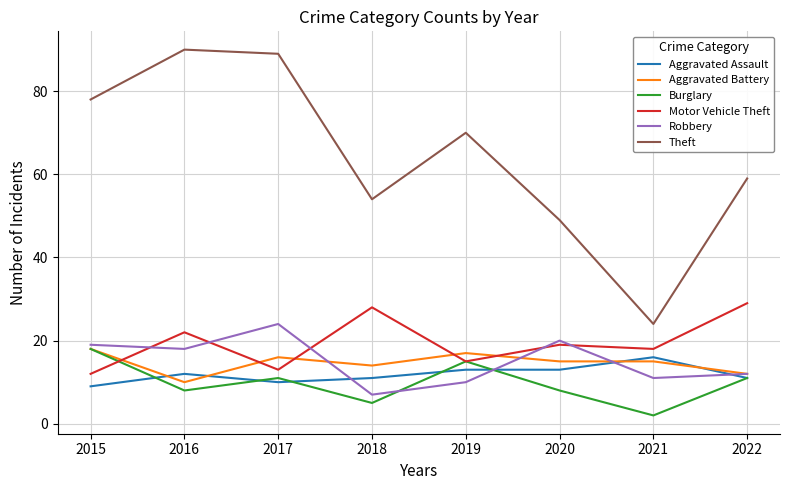

How many Burglary values are between 8 and 15?

5